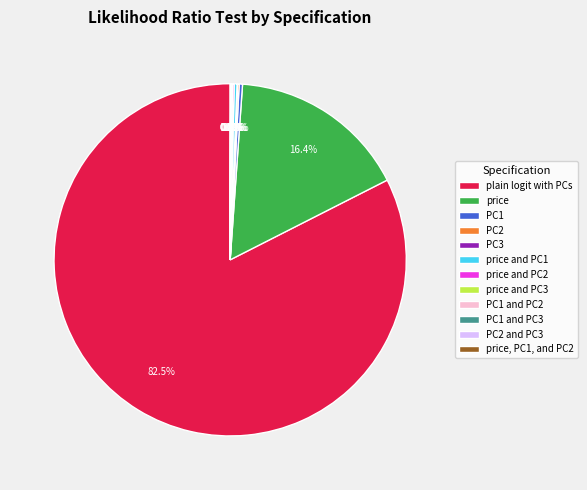

Does any single category account for the majority?

Yes